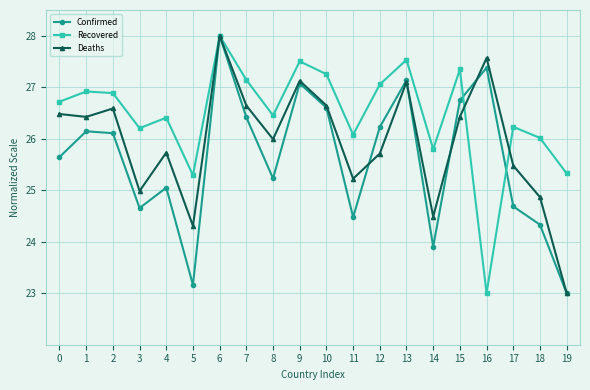

Between 8 and 18, which series saw the biggest shift?

Deaths